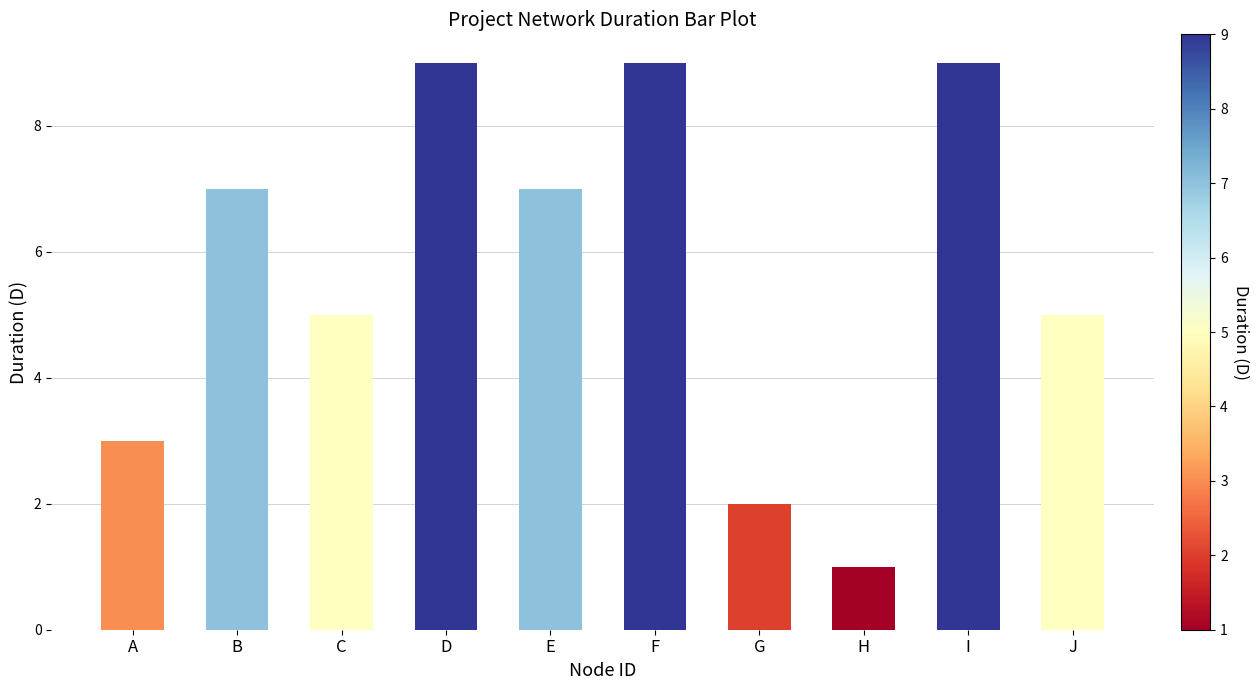

The chart shows a value of 2 at A. True or false?

False